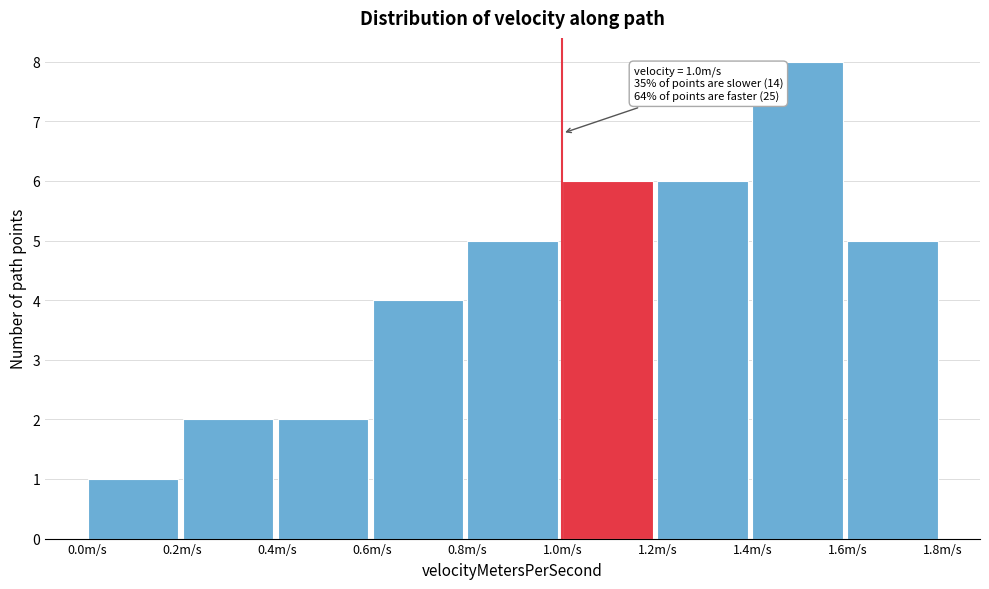

Which range on the x-axis has the tallest bar?

1.4 to 1.6